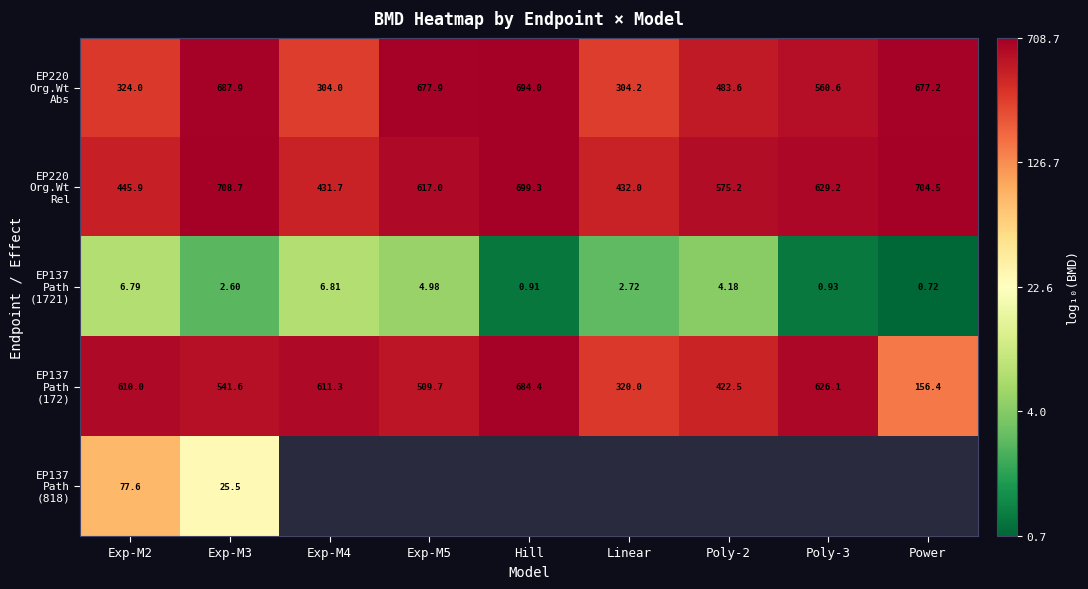

Is it true that EP137 Path (1721) equals 1.0 at Exp-M5?

False